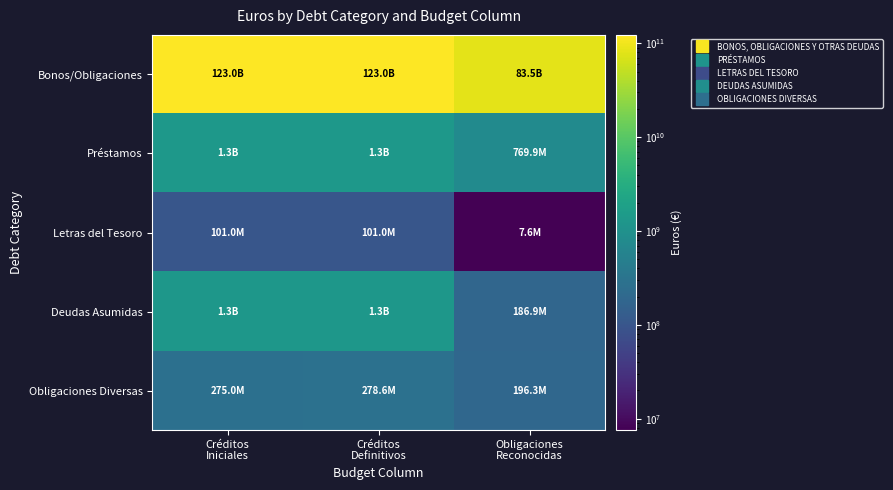

At how many categories does at least one series exceed 96009348891?

2